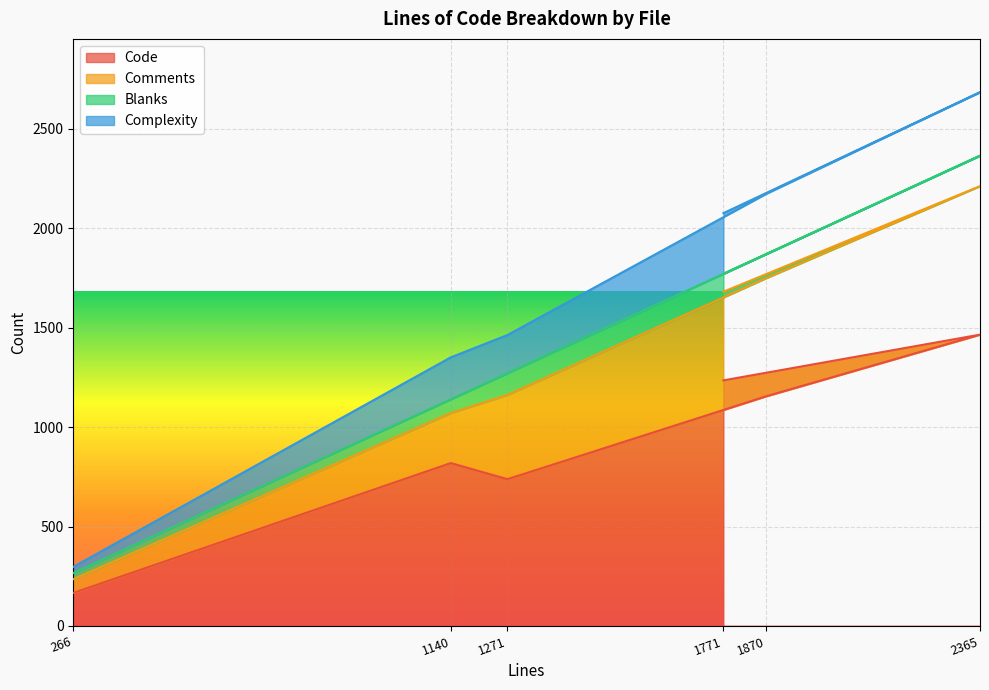

Where is Code nearest to the value 815?

1140